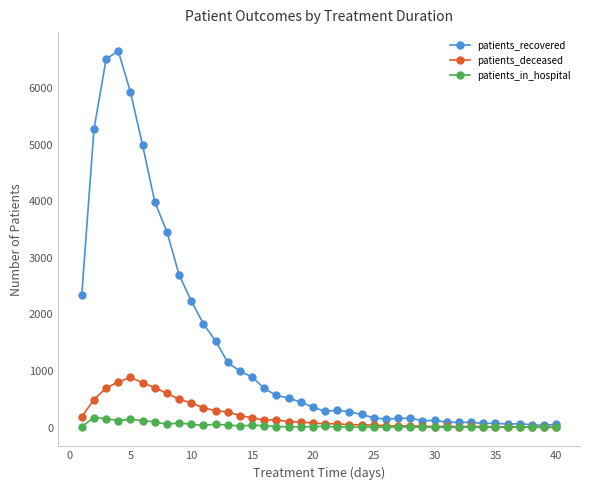

How many lines are shown in the chart?

3